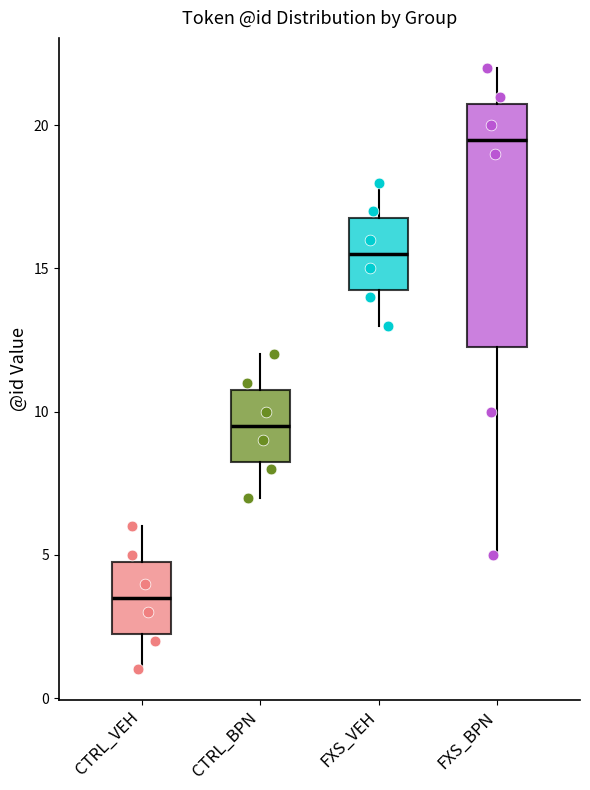

Where does the median line of the box for FXS_VEH sit on the y-axis? The values are not printed on the chart, so give them approximately, as read against the axis.

15.5